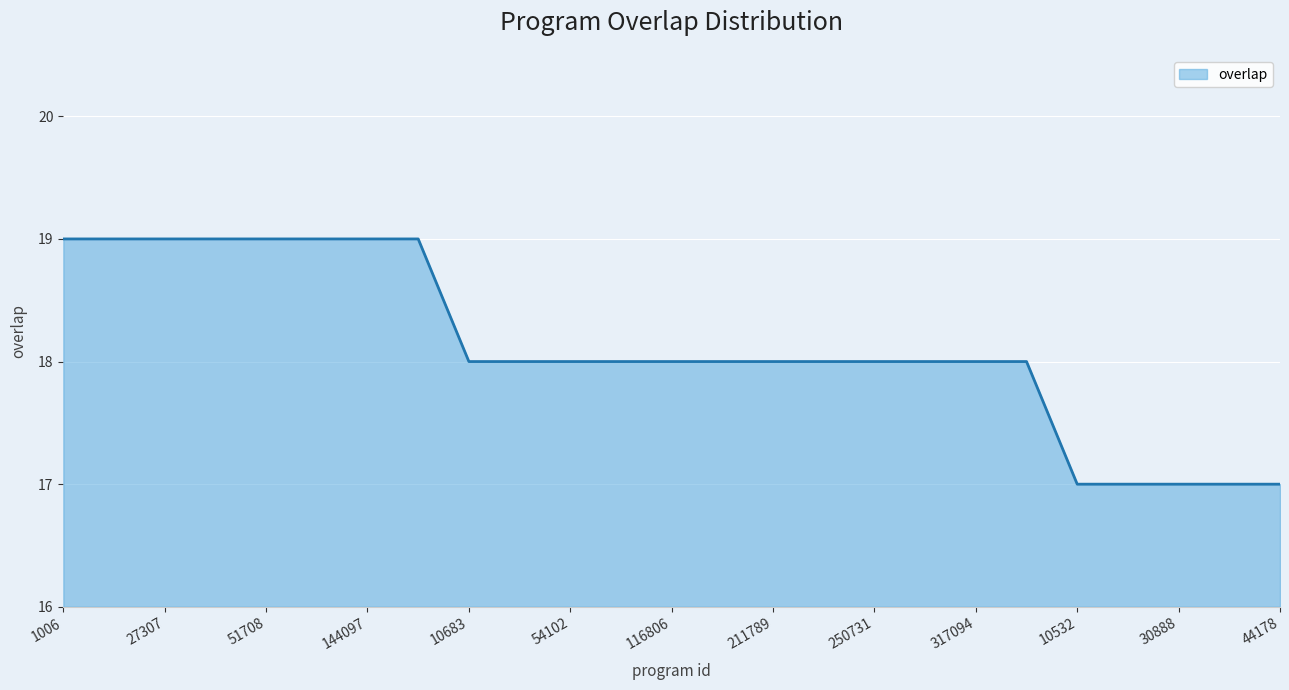

What is the maximum value shown in the chart?

19